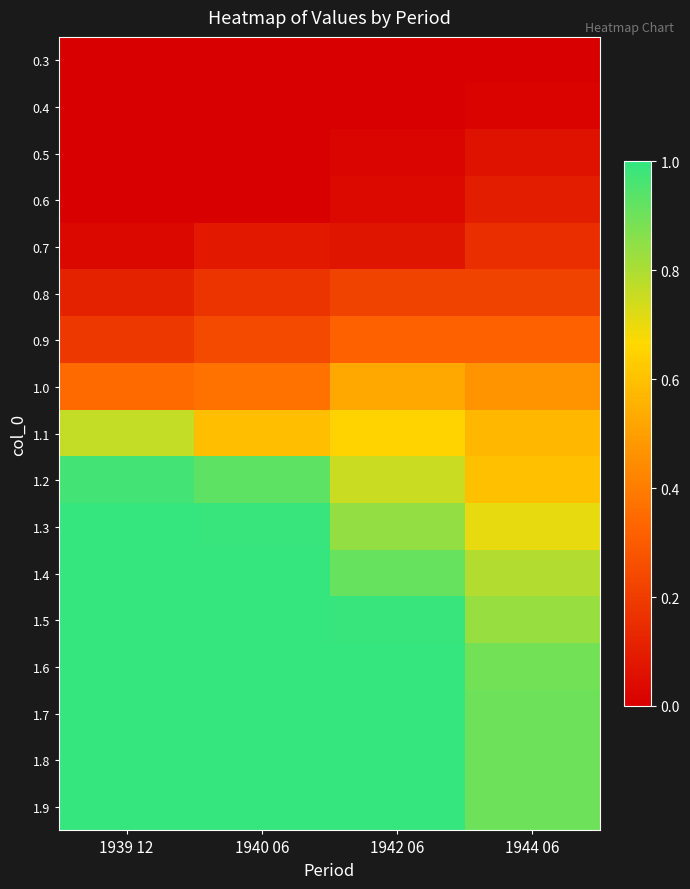

How many data points does each series have?

4